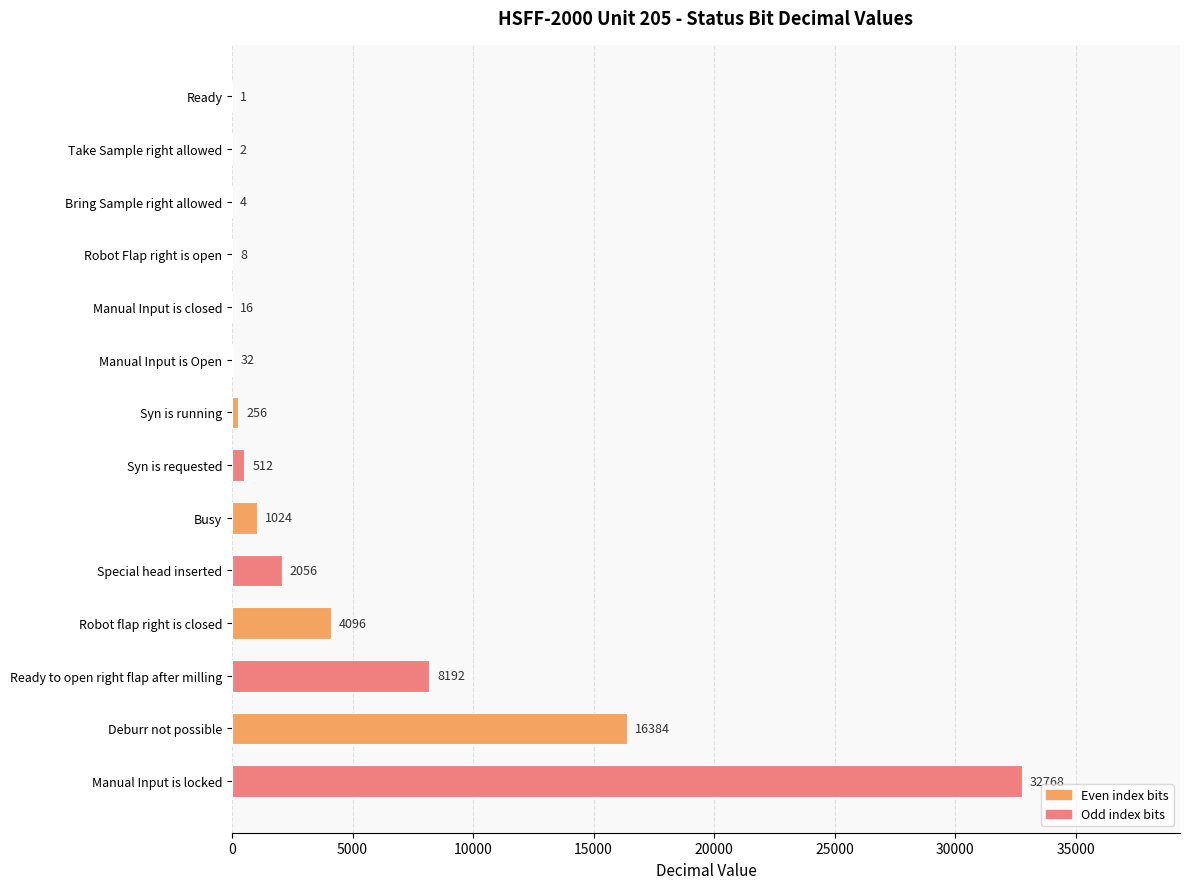

The value at Bring Sample right allowed is 4. True or false?

True